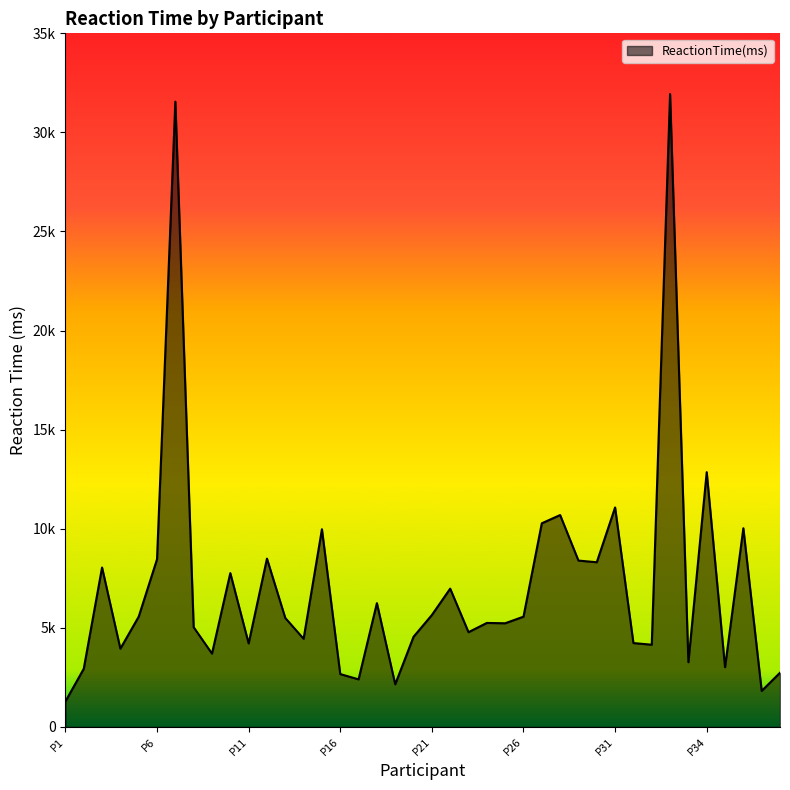

At which label is the value closest to 16608?

P34